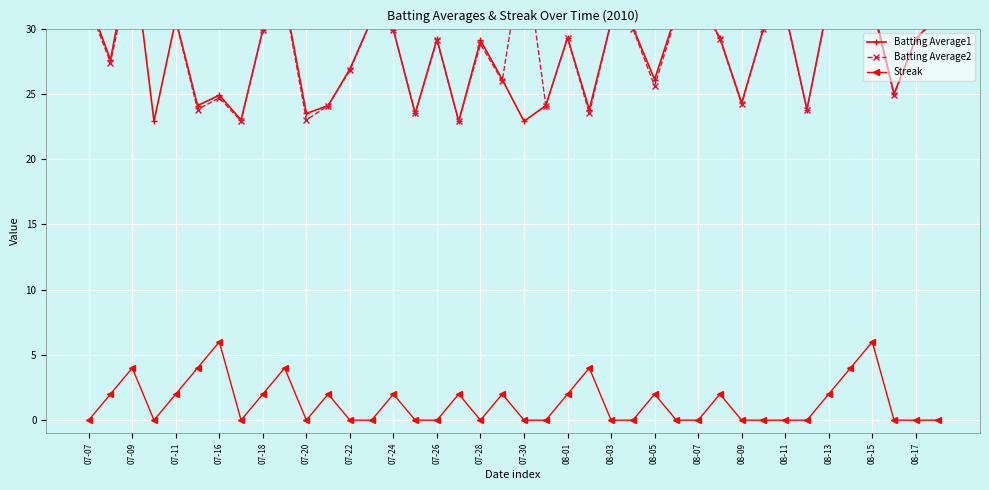

What is the highest value of the Streak series?

6